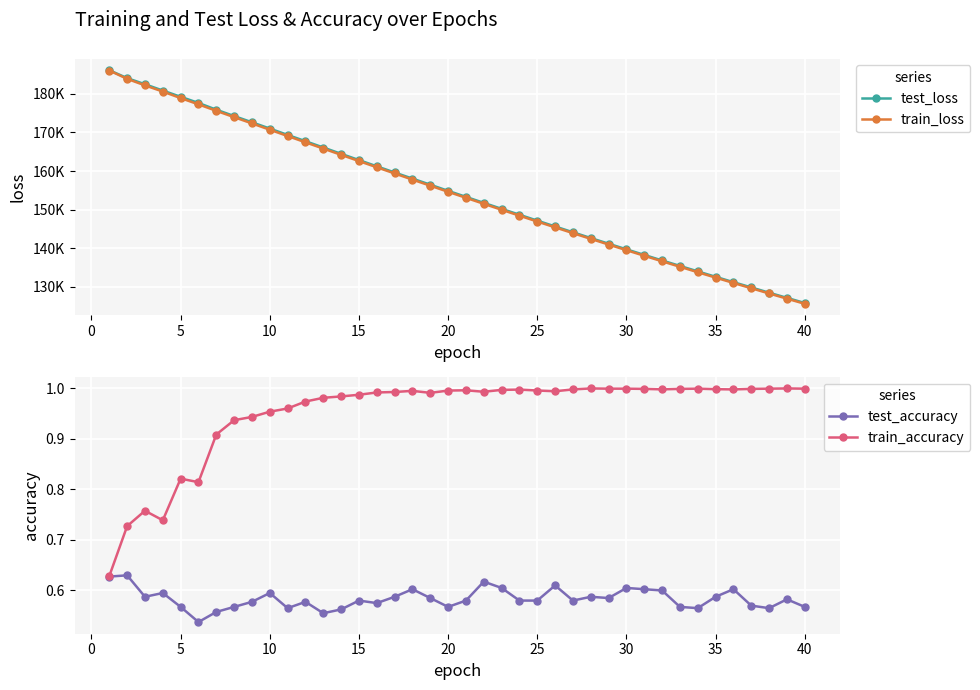

What are all the series names shown in the legend?

test_loss, train_loss, test_accuracy, train_accuracy